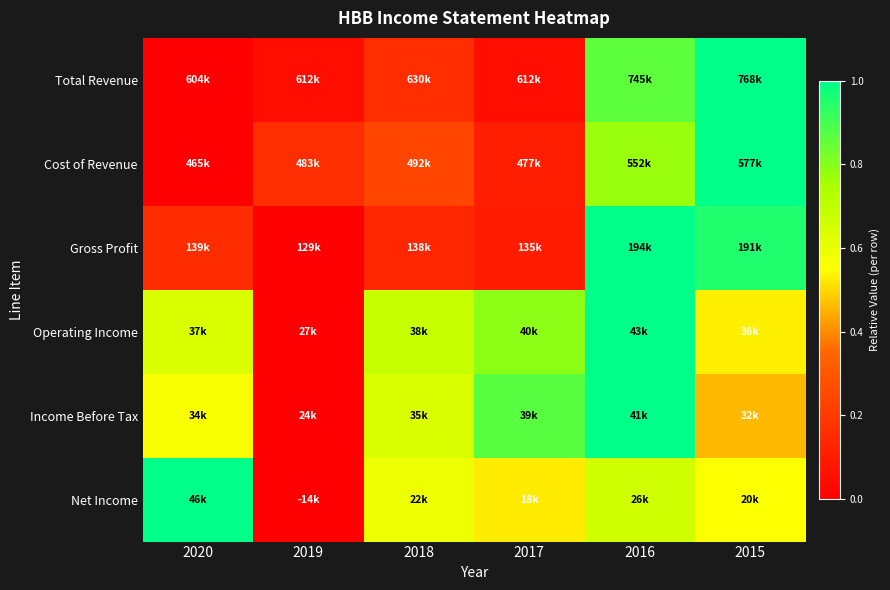

Which series has the widest spread of values?

Total Revenue